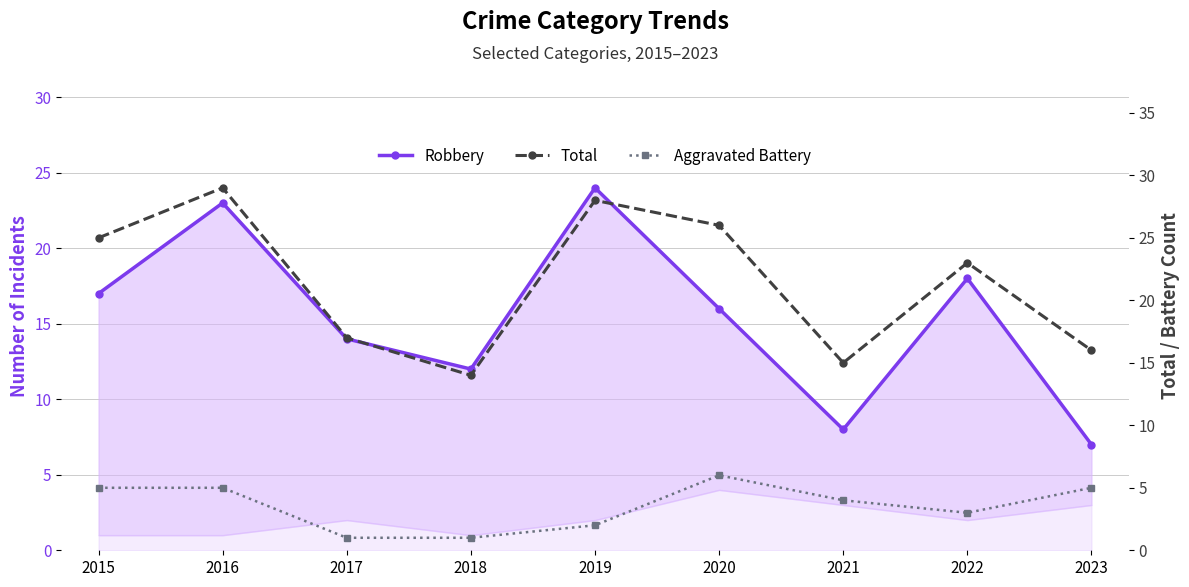

Between 2018 and 2016, which is larger?

2016